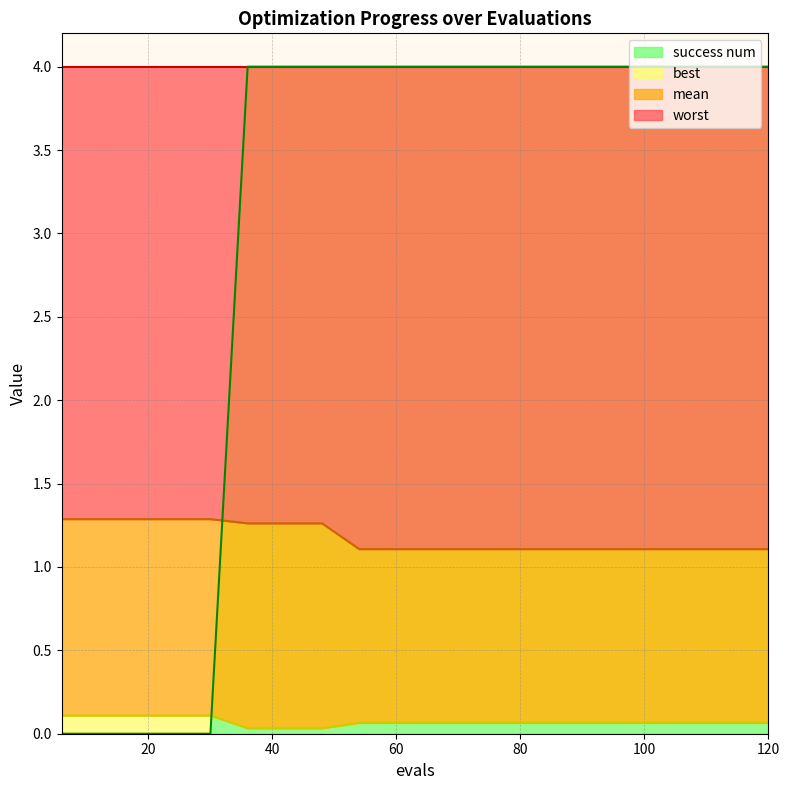

Where is success num nearest to the value 1?

6